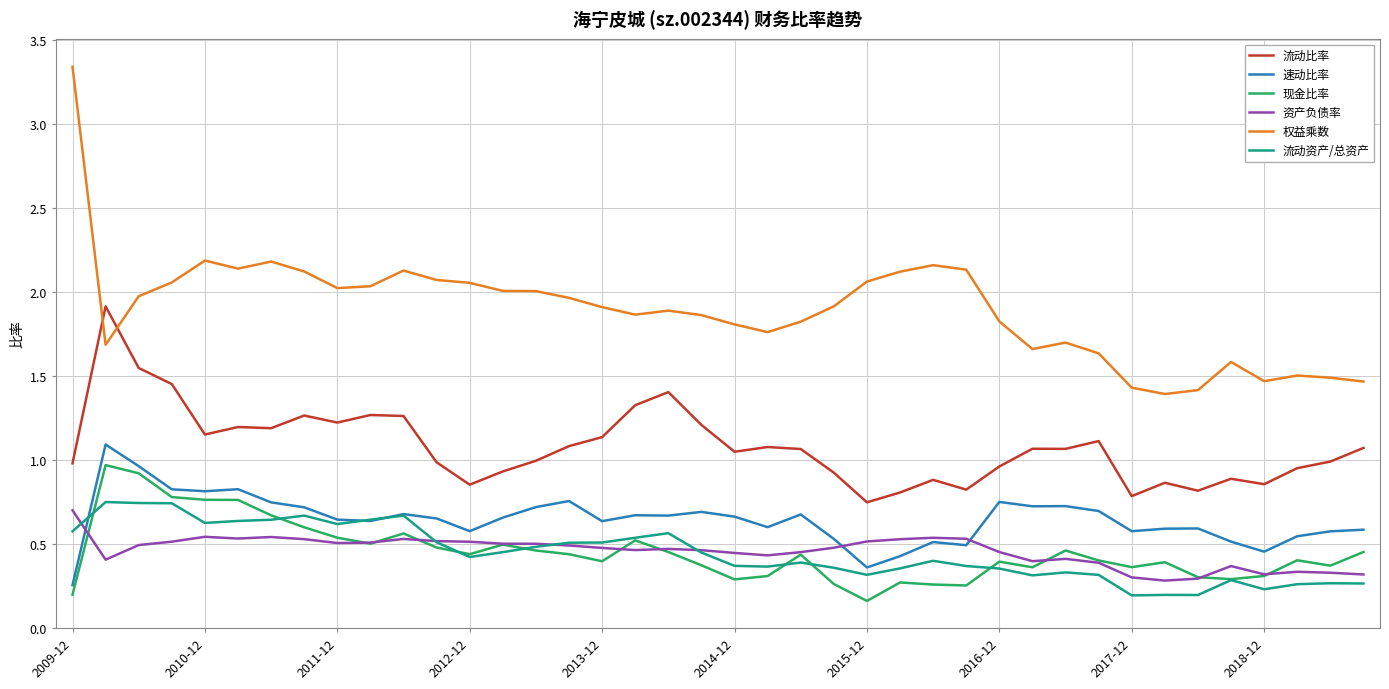

After their last crossing, which series has the higher values: 流动比率 or 权益乘数?

权益乘数